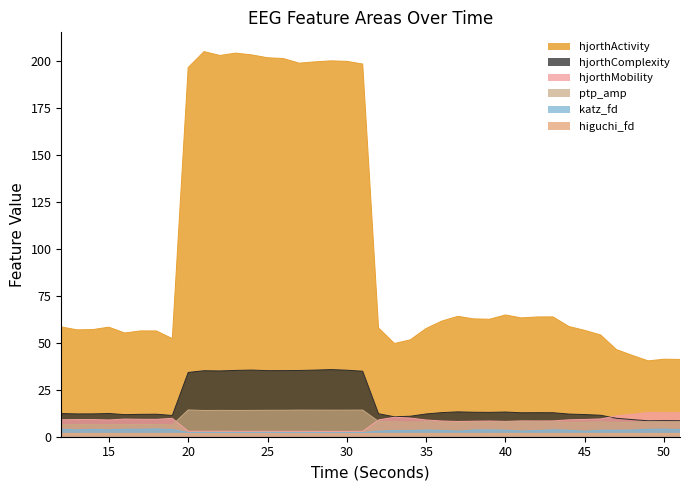

Where does the ptp_amp_EEG series first go above 7?

20